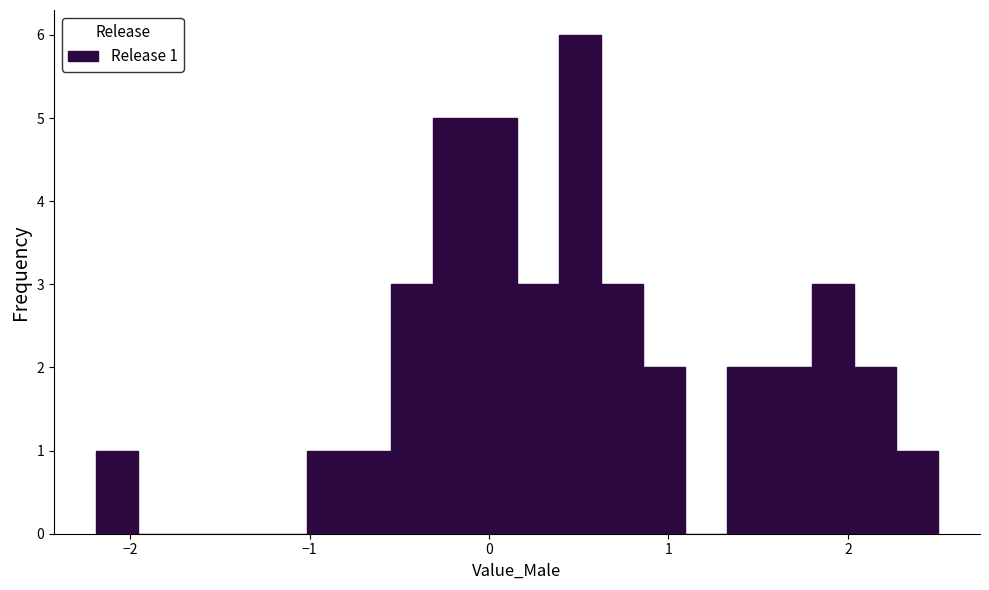

Read against the x-axis, roughly where is the centre of the tallest bar?

0.5